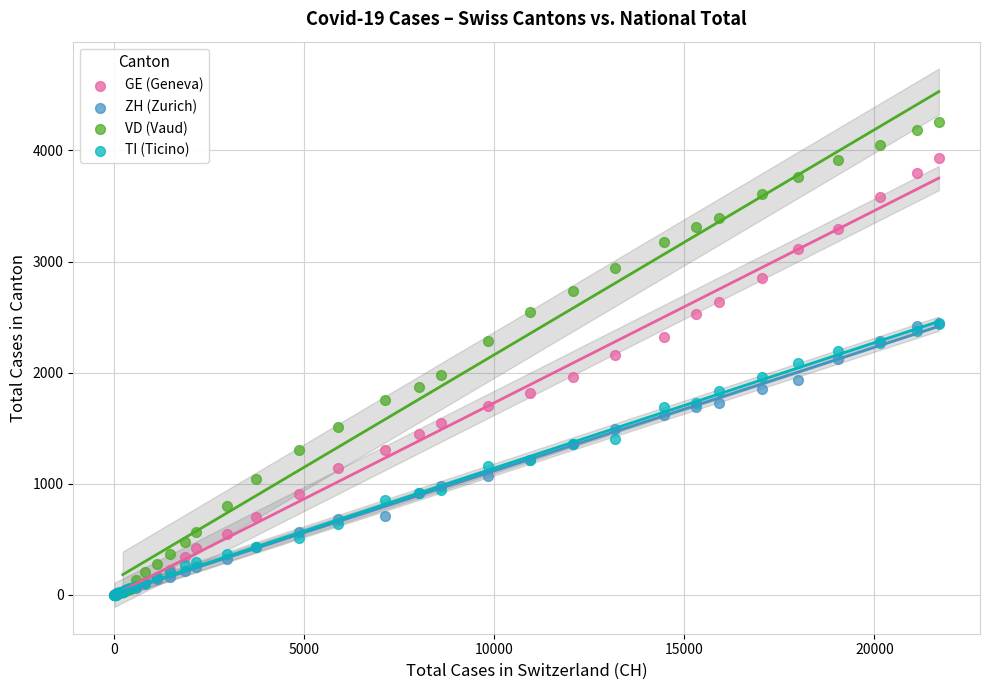

What are all the series names shown in the legend?

GE (Geneva), ZH (Zurich), VD (Vaud), TI (Ticino)